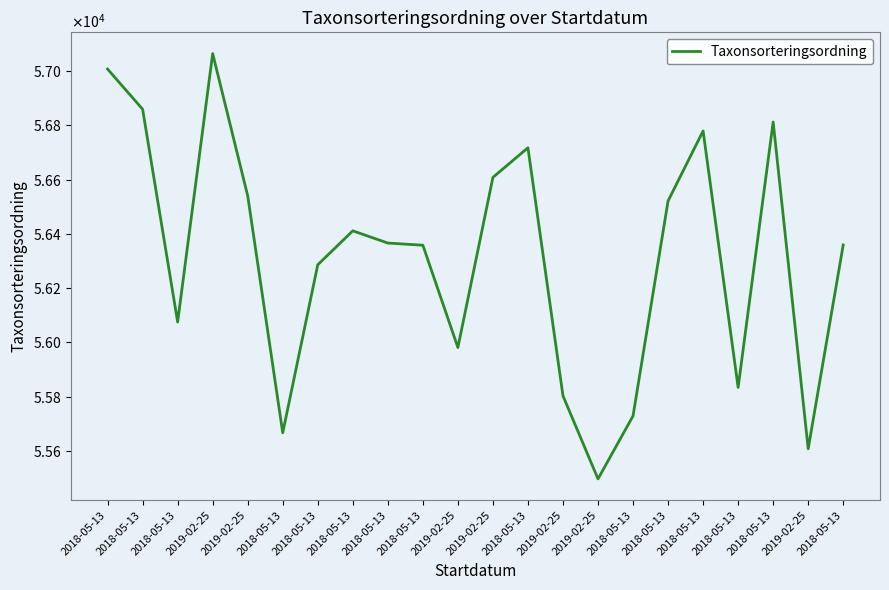

Reading right to left, extract all data points from this chart.

56359	55608	56812	55834	56779	56521	55729	55497	55803	56717	56608	55981	56358	56366	56411	56286	55667	56540	57064	56075	56859	57007